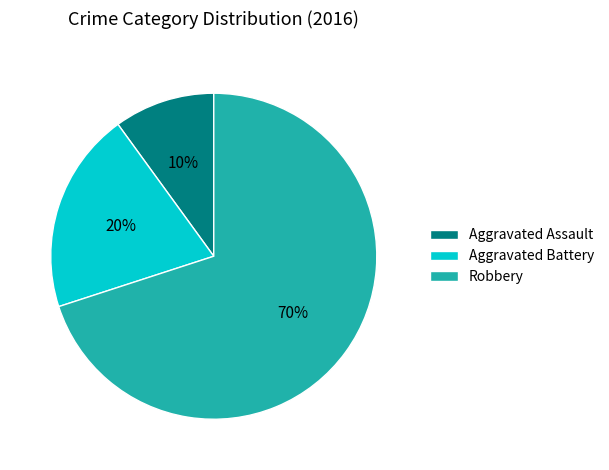

Rank the categories by value from highest to lowest.

Robbery, Aggravated Battery, Aggravated Assault